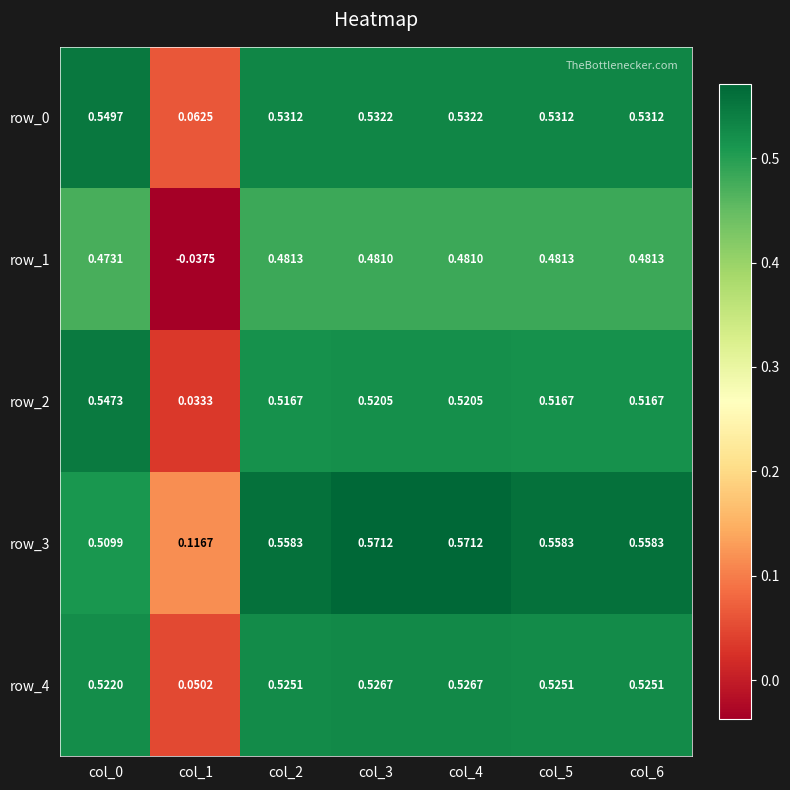

Is the value of row_0 at col_2 greater than the value of row_2 at col_6?

Yes